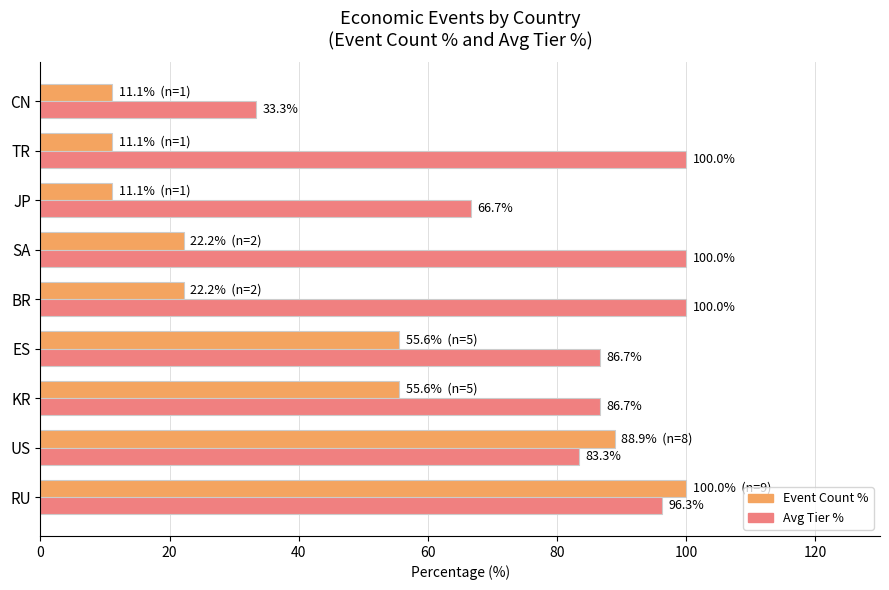

At how many categories does at least one series exceed 45?

8